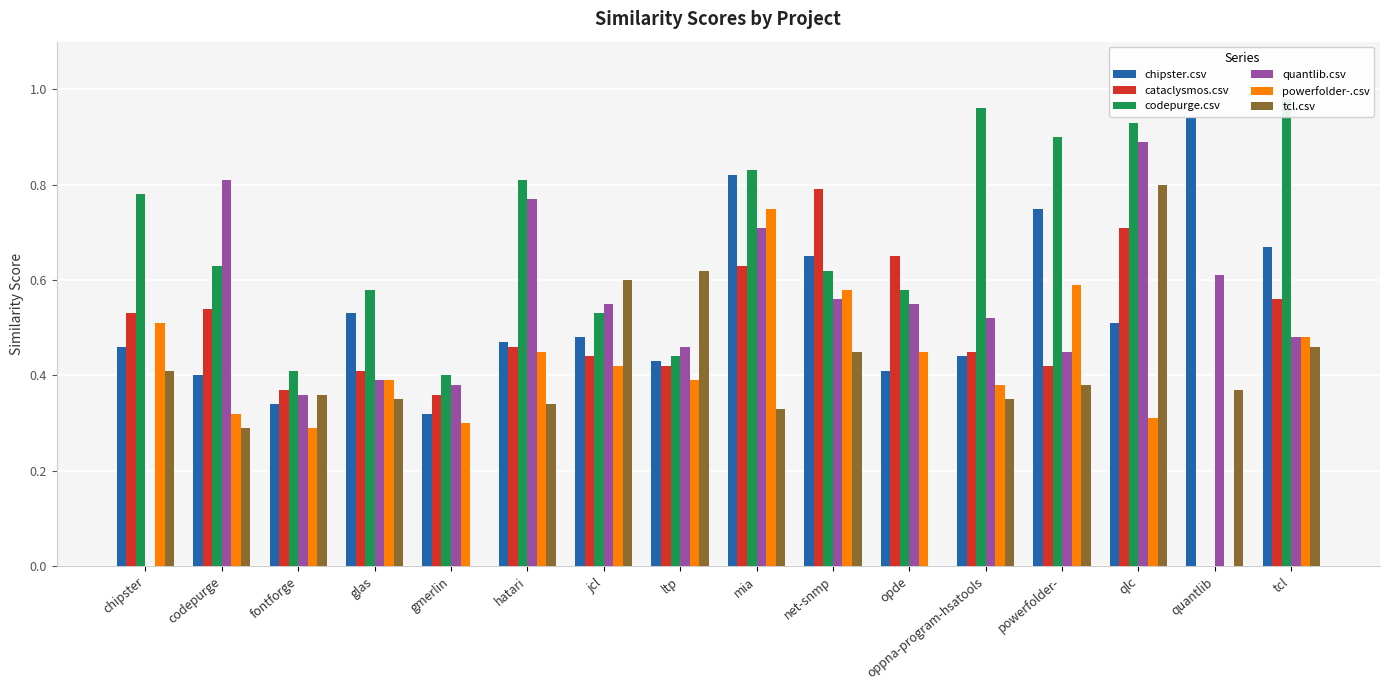

How many bars are there in each group?

6